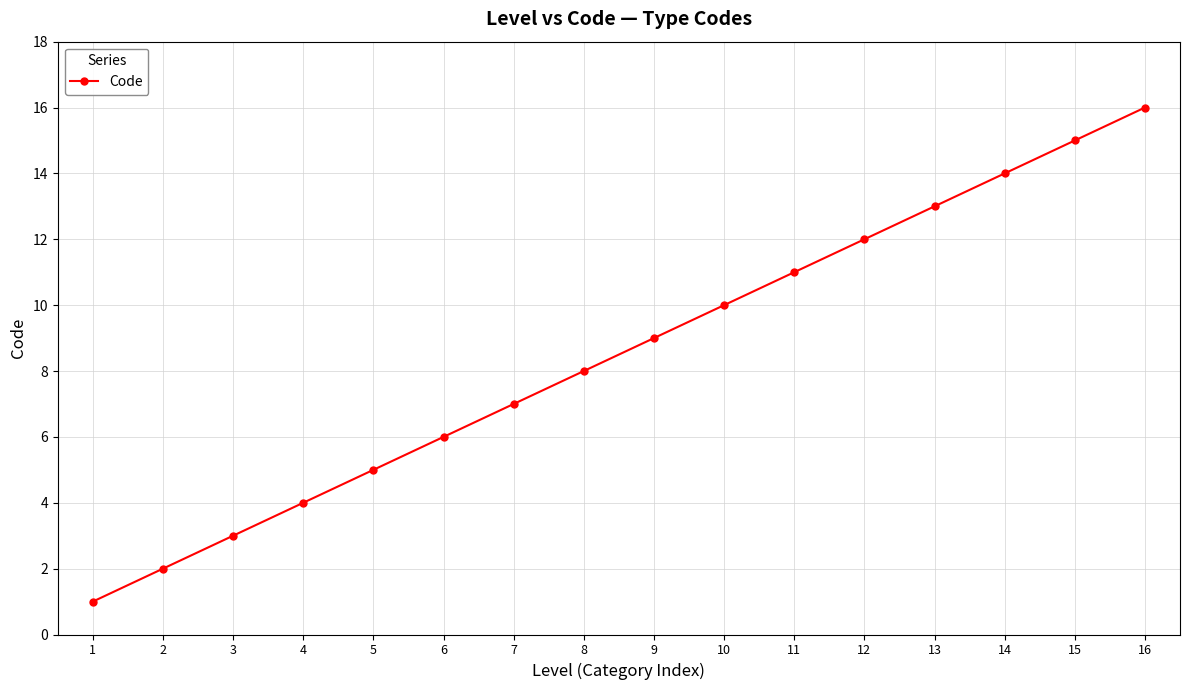

What is the difference between the maximum and minimum values?

15